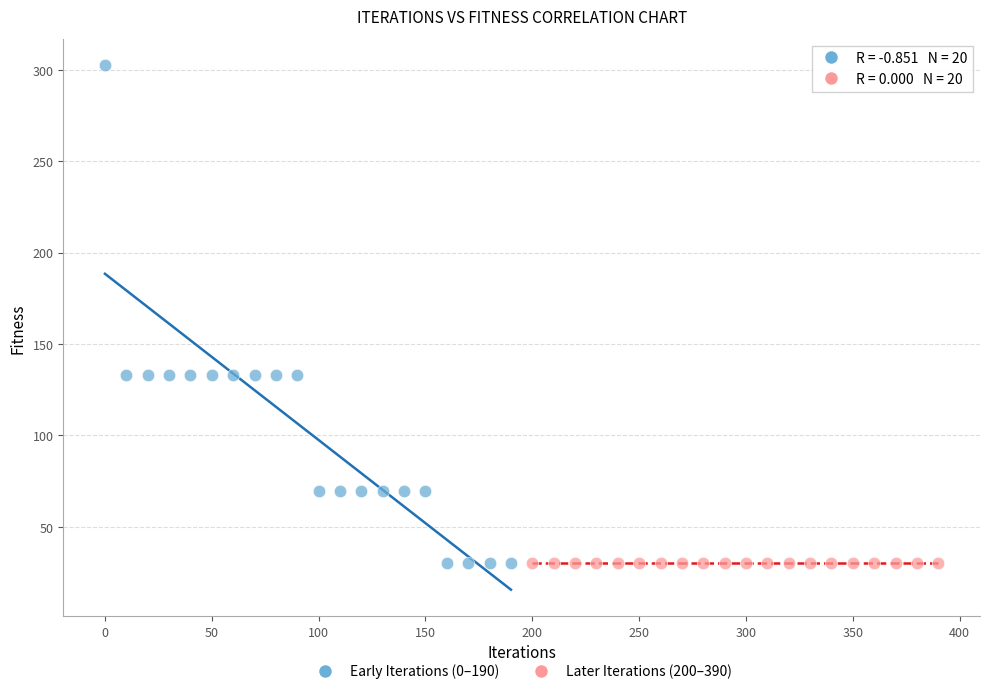

What are all the series names shown in the legend?

Early Iterations (0–190), Later Iterations (200–390)